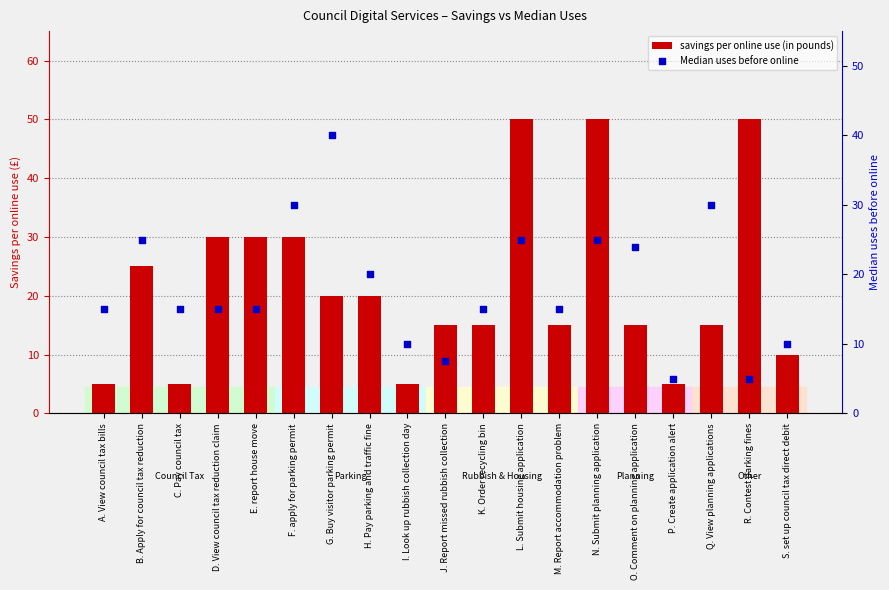

Which series reaches the maximum Y coordinate?

savings per online use (in pounds)